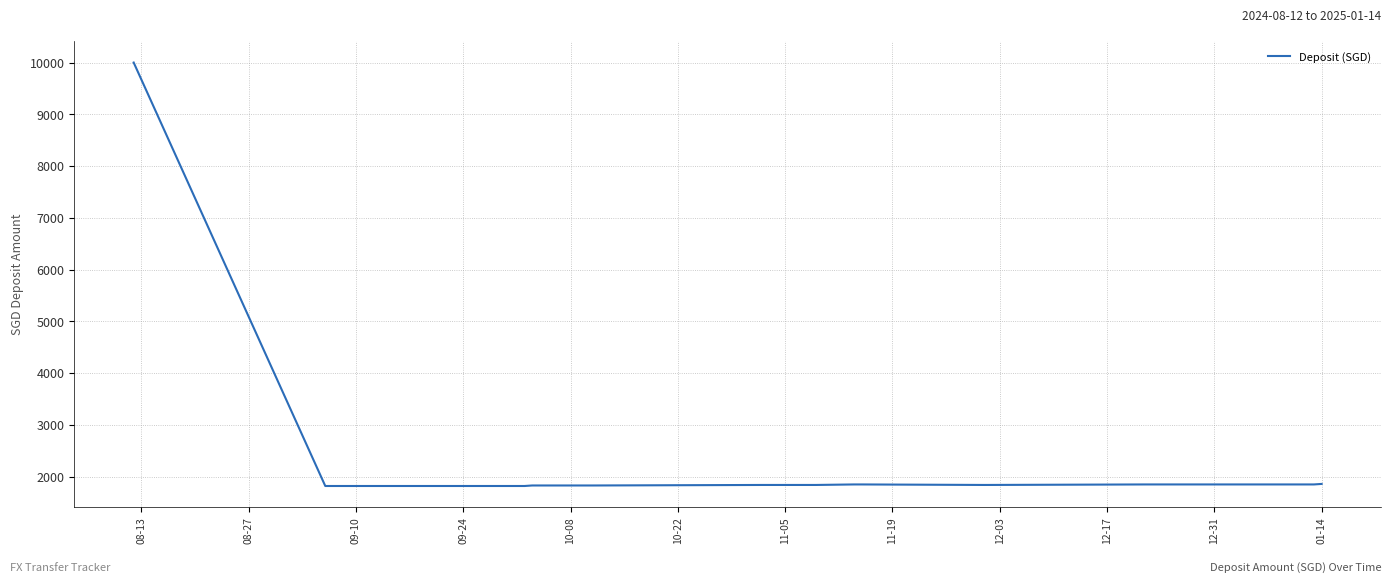

What is the smallest value displayed?

1820